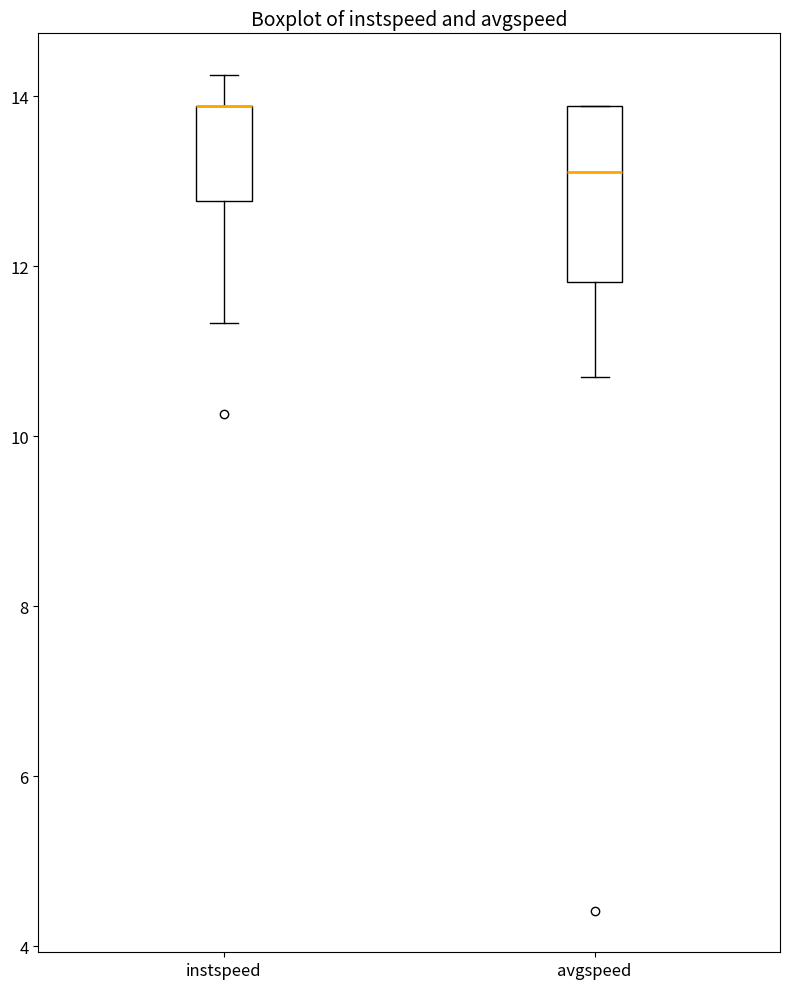

Where does the lower whisker of the box for avgspeed end on the y-axis? The values are not printed on the chart, so give them approximately, as read against the axis.

10.6